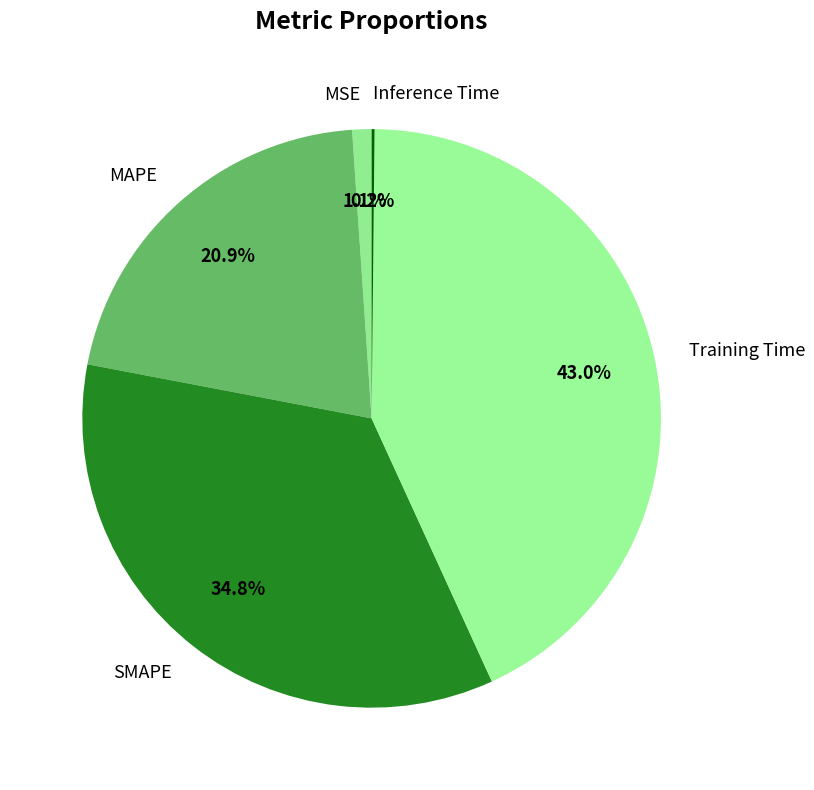

What percentage is the MSE slice, to the nearest percent?

1%